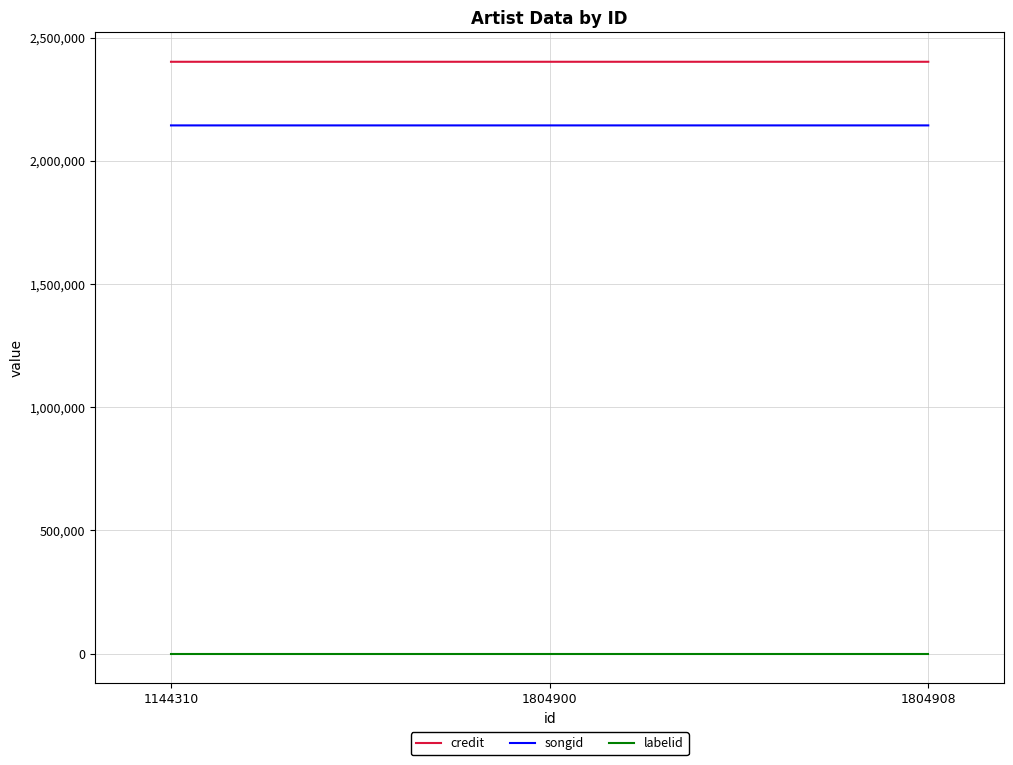

What is the maximum value shown in the chart?

2402083